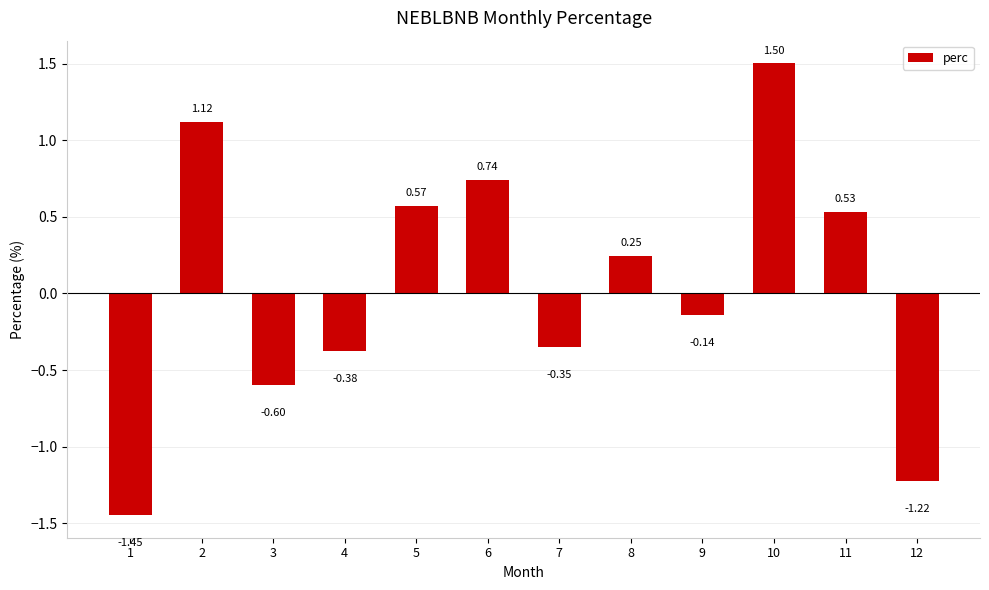

The value at 10 is 1.5. True or false?

True